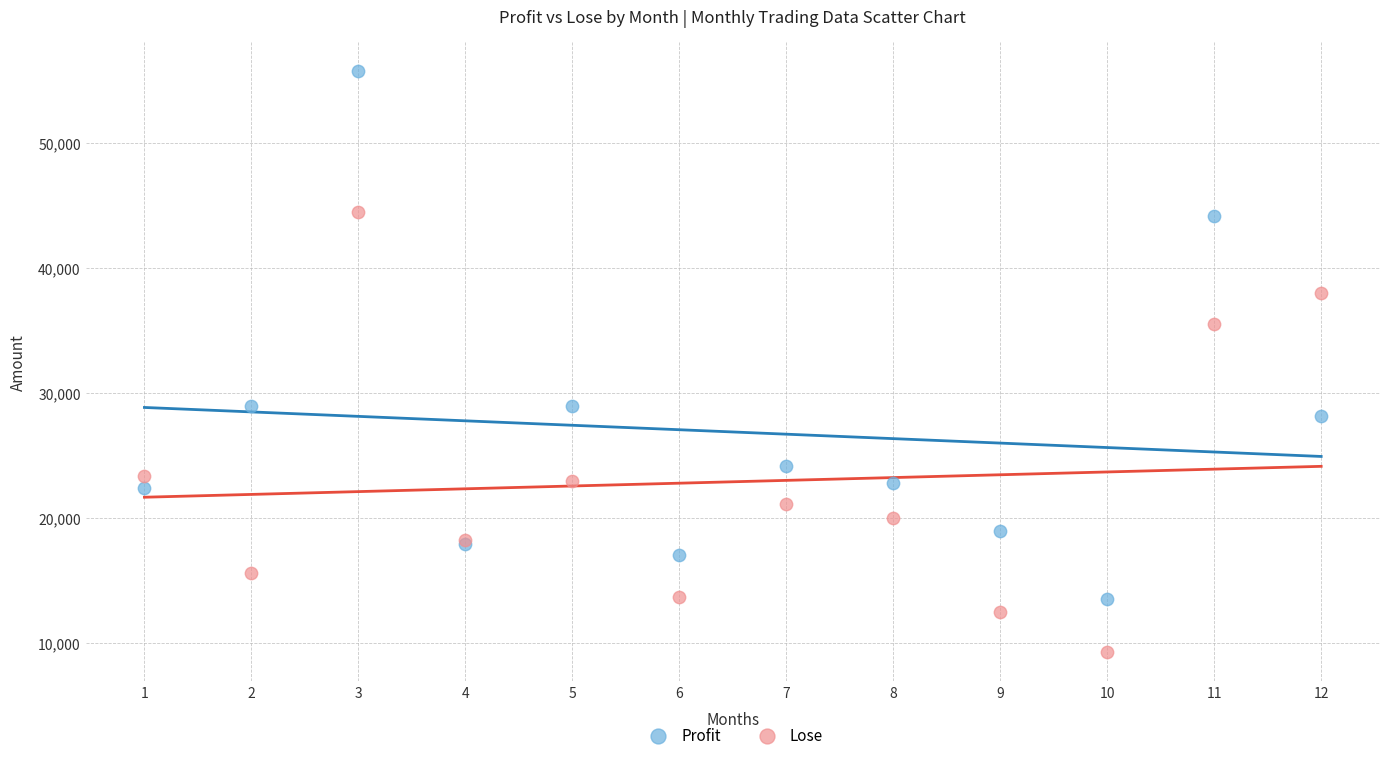

What is the X range (max minus min) for the scatter plot?

11.0